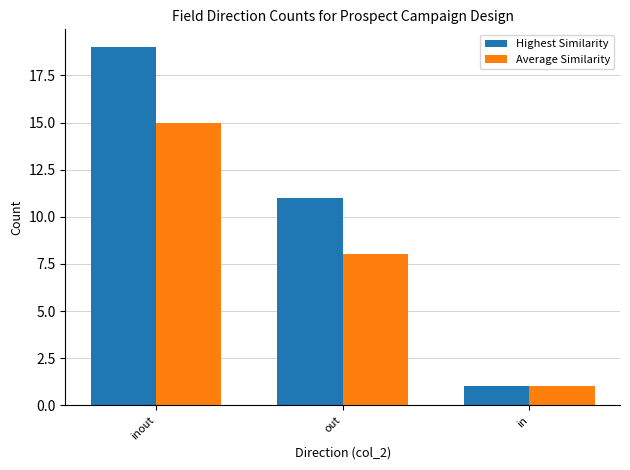

How many data points in Average Similarity are less than 8?

1